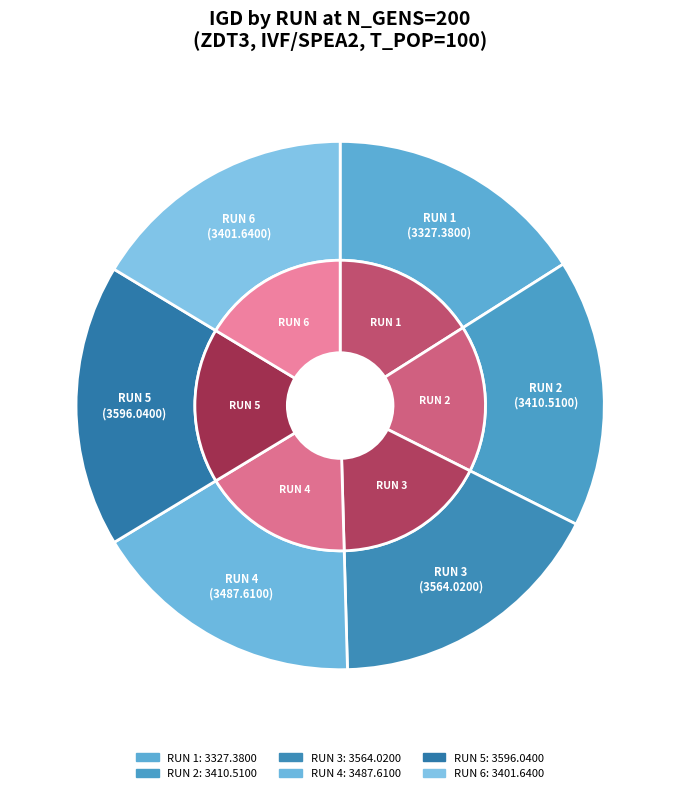

Is it true that RUN 3 is 26% of the pie?

False